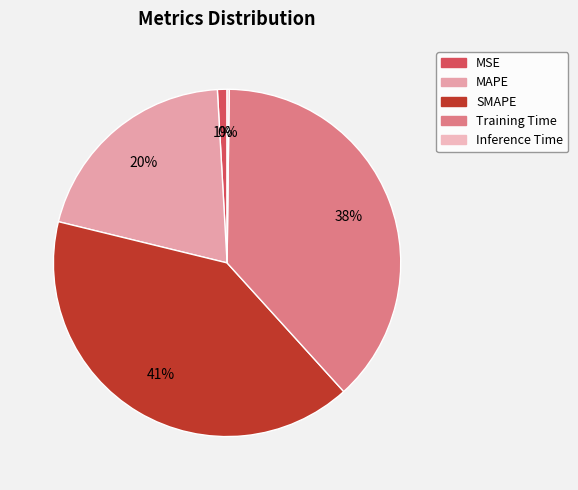

Rank the categories by value from highest to lowest.

SMAPE, Training Time, MAPE, MSE, Inference Time